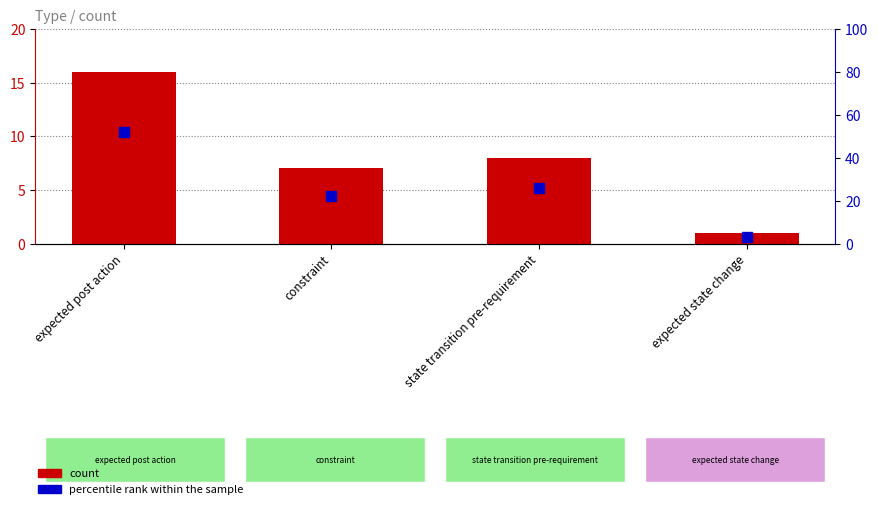

Which series has the largest Y range (max minus min)?

percentile rank within the sample